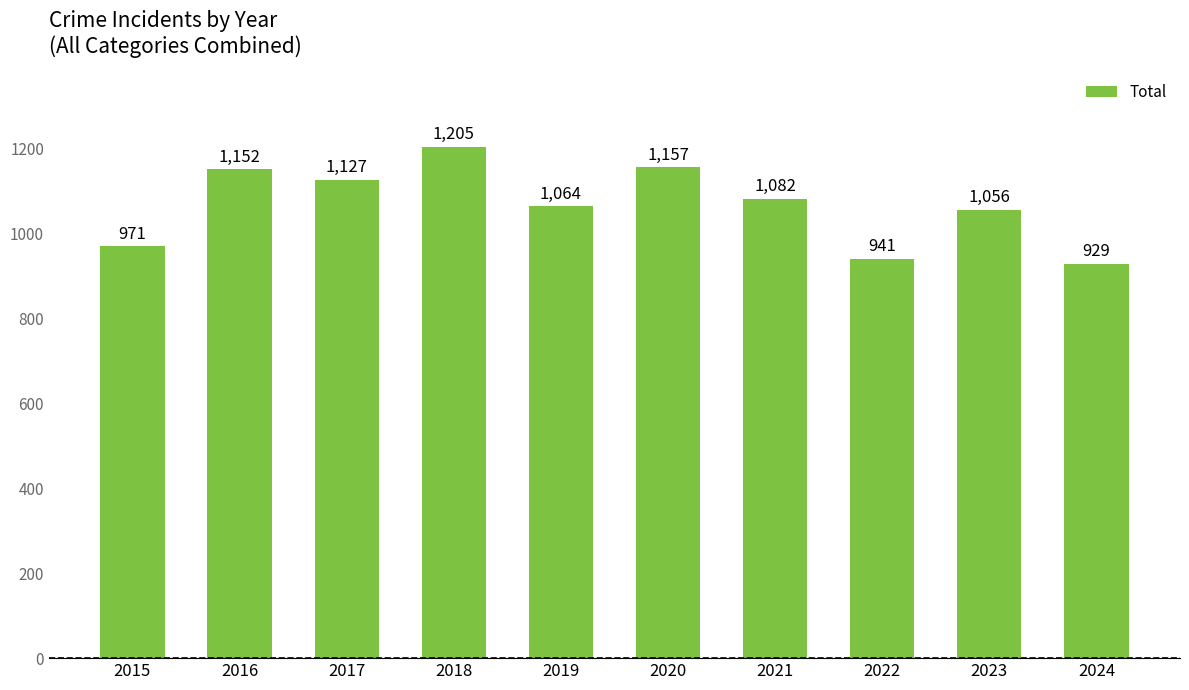

What is the greatest value displayed?

1205